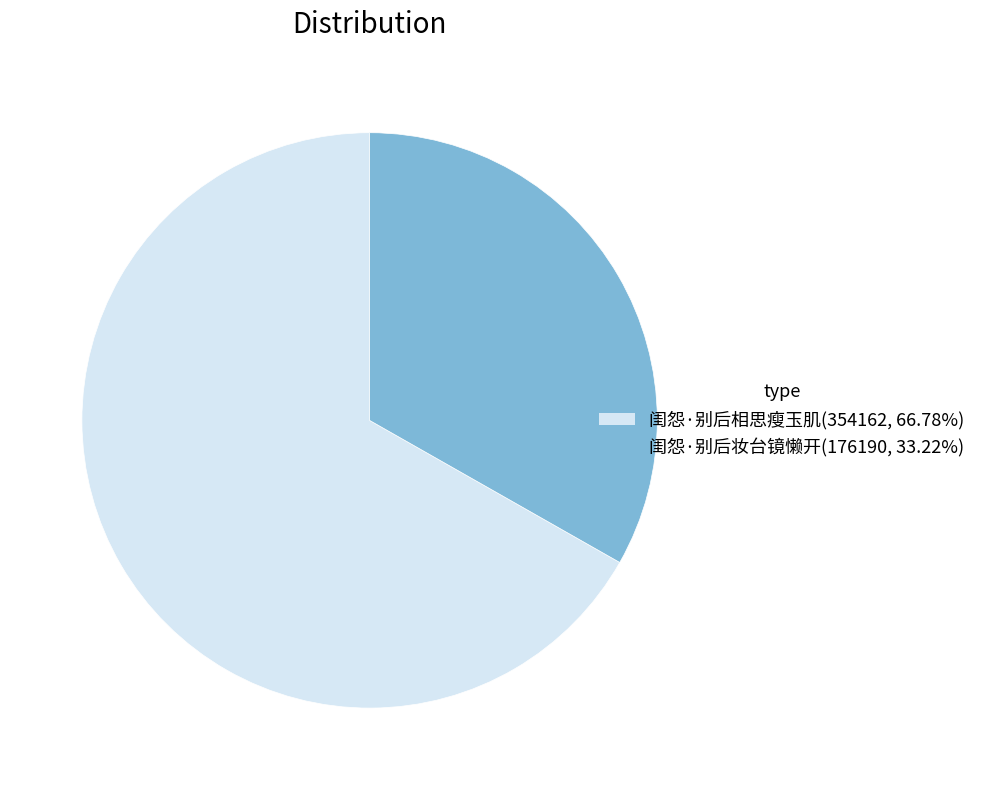

Is it true that 闺怨·别后相思瘦玉肌 is 60% of the pie?

False